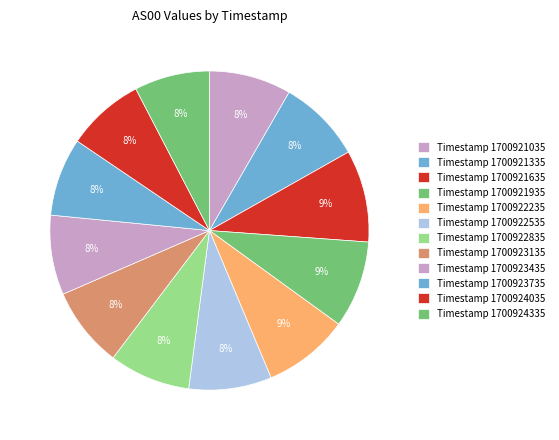

How many slices are in this pie chart?

12